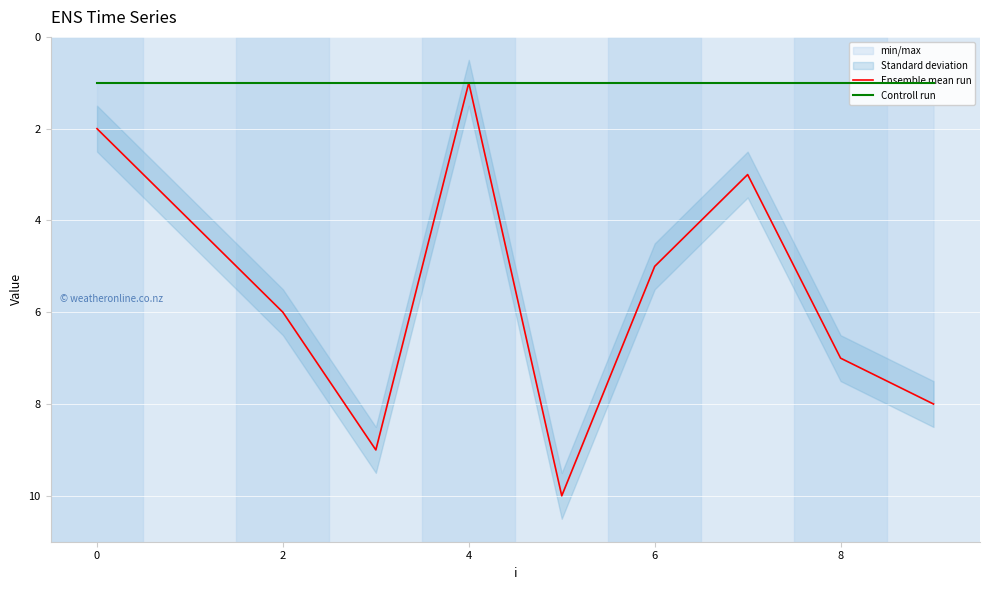

How many interior local peaks does the Ensemble mean run series have?

2